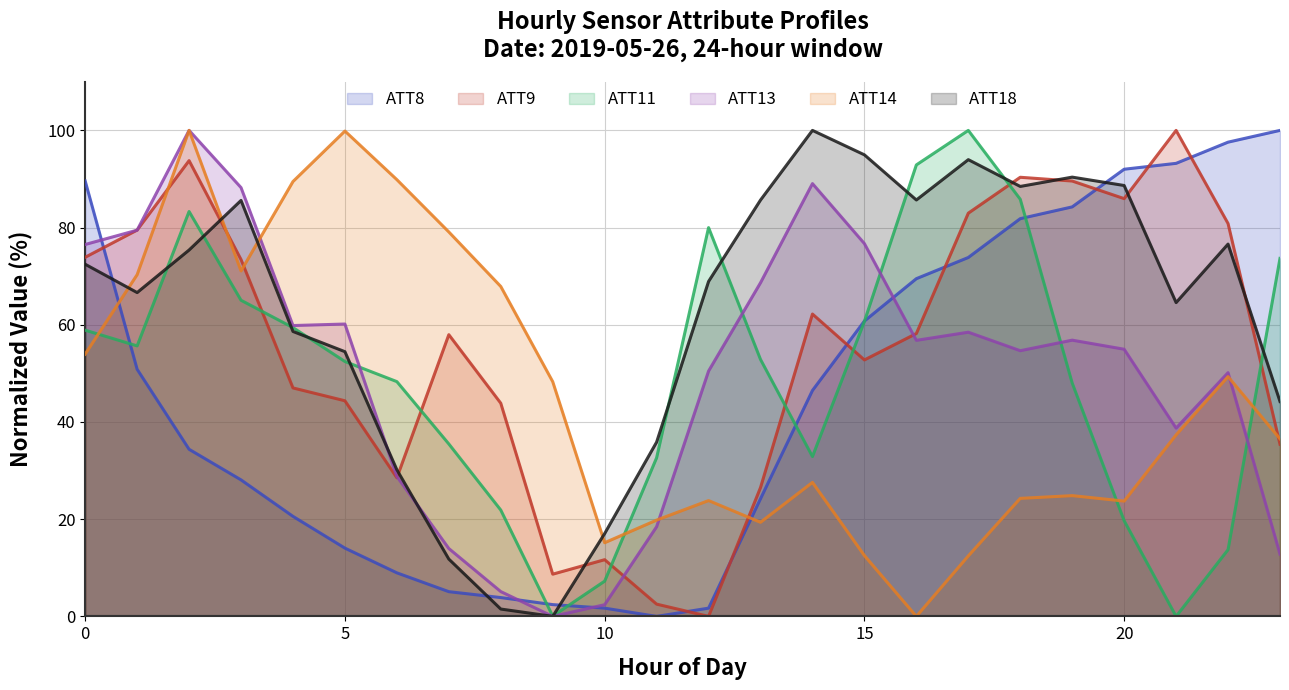

True or false: ATT14 has a value of 102.3 at 8.

False